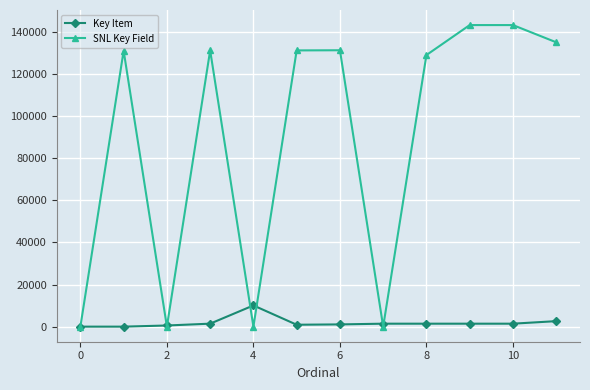

What is the value of the SNL Key Field point at the 11th from the left?

143194